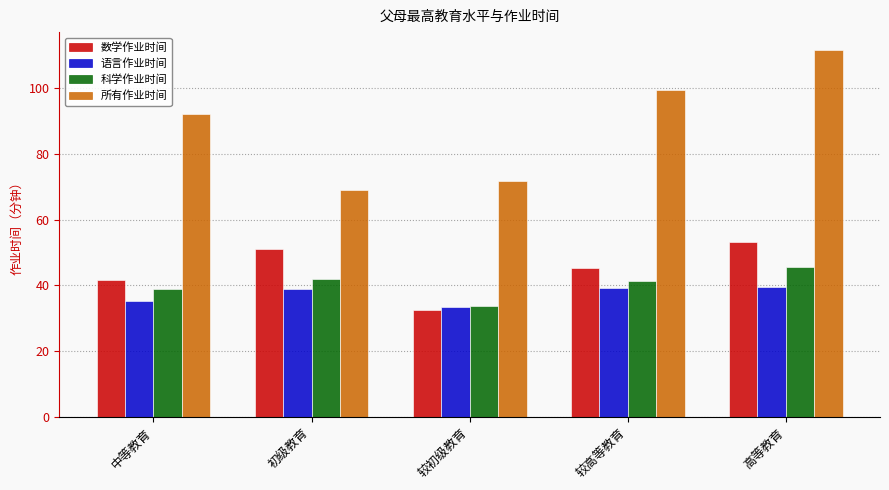

What is the lowest value of the 语言作业时间 series?

33.5